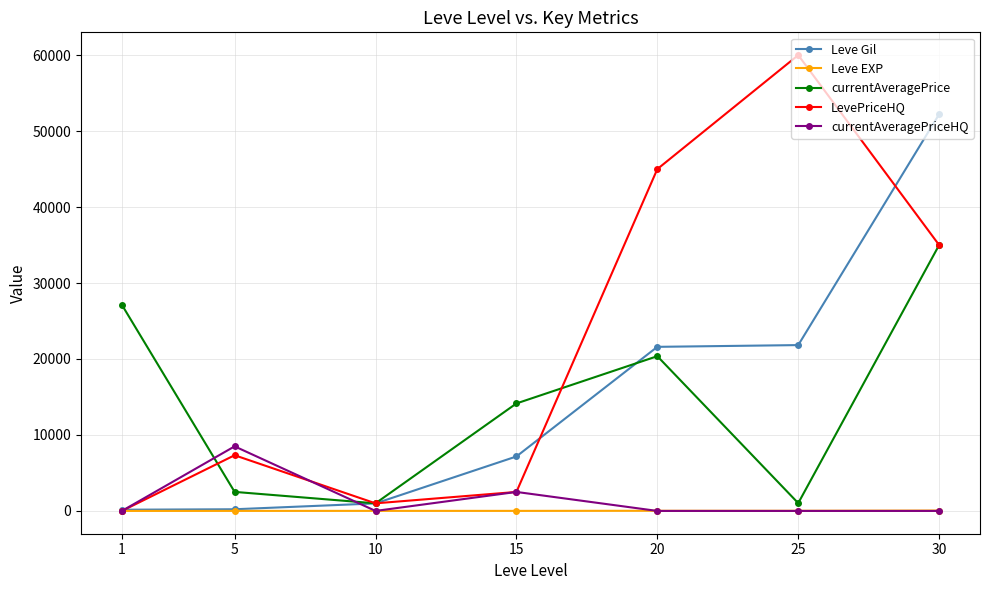

Is it true that LevePriceHQ equals 3893 at 5?

False